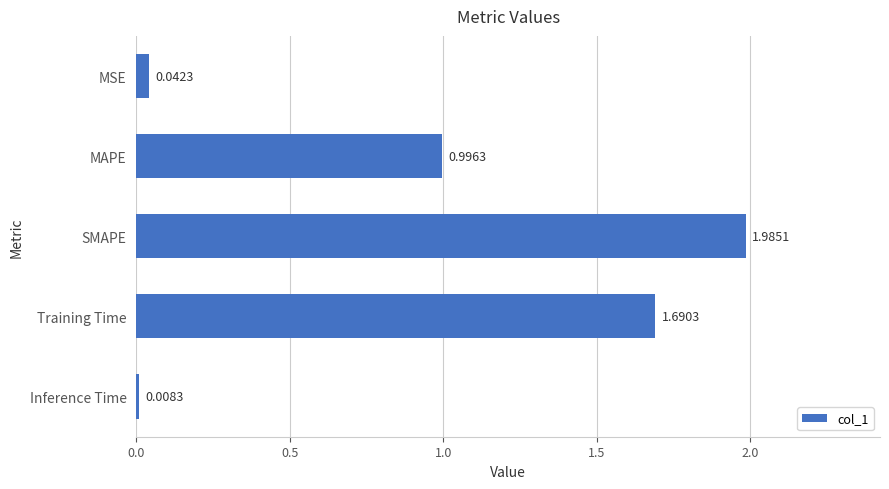

What is the difference between the values at MSE and SMAPE?

1.9